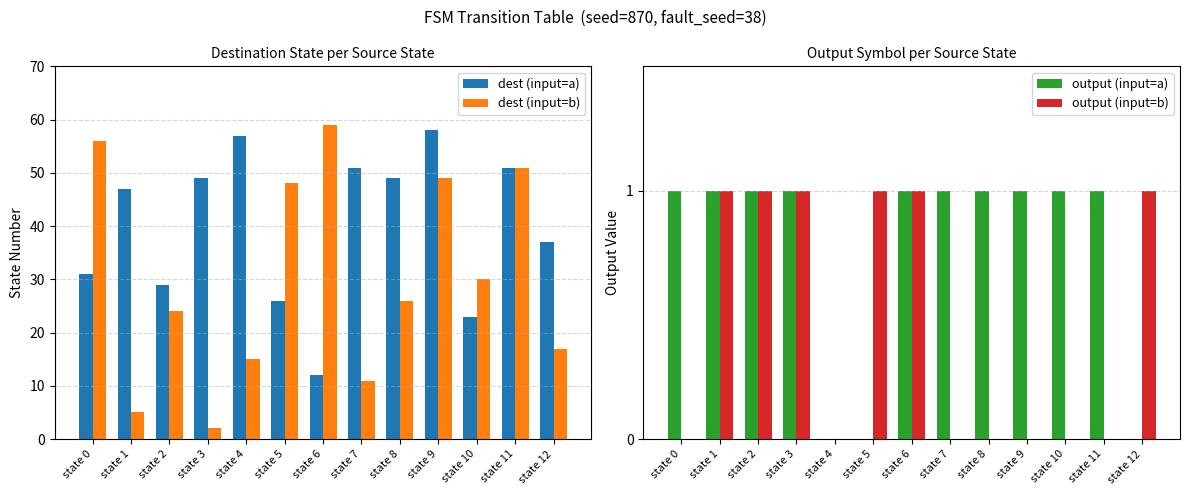

What value does the dest (input=a) series have at state 4?

57